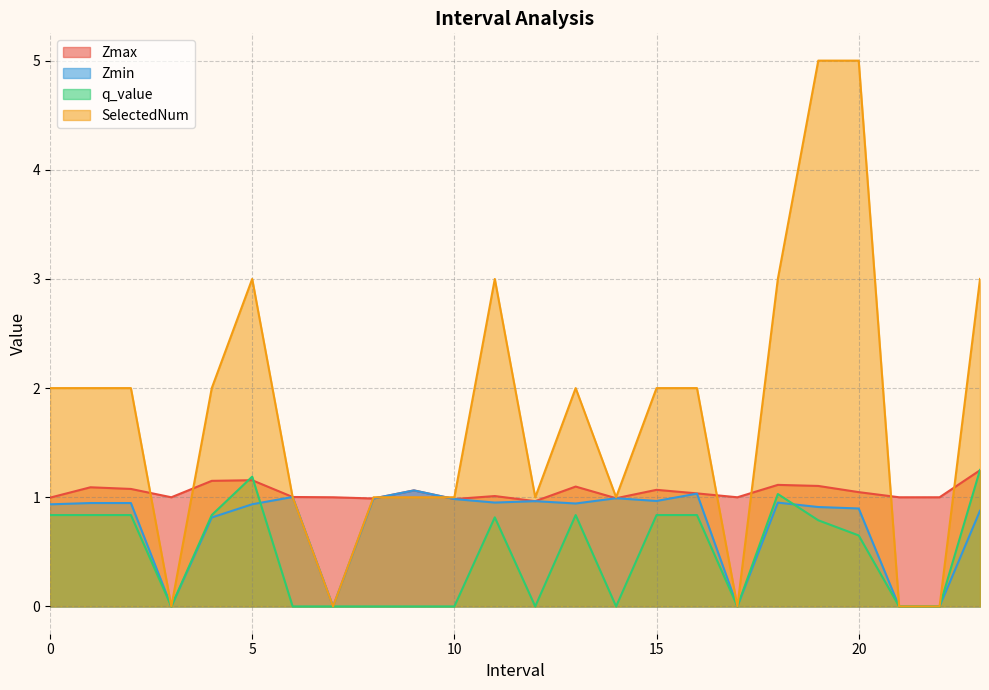

At which category is the sum across all series the highest?

19.0